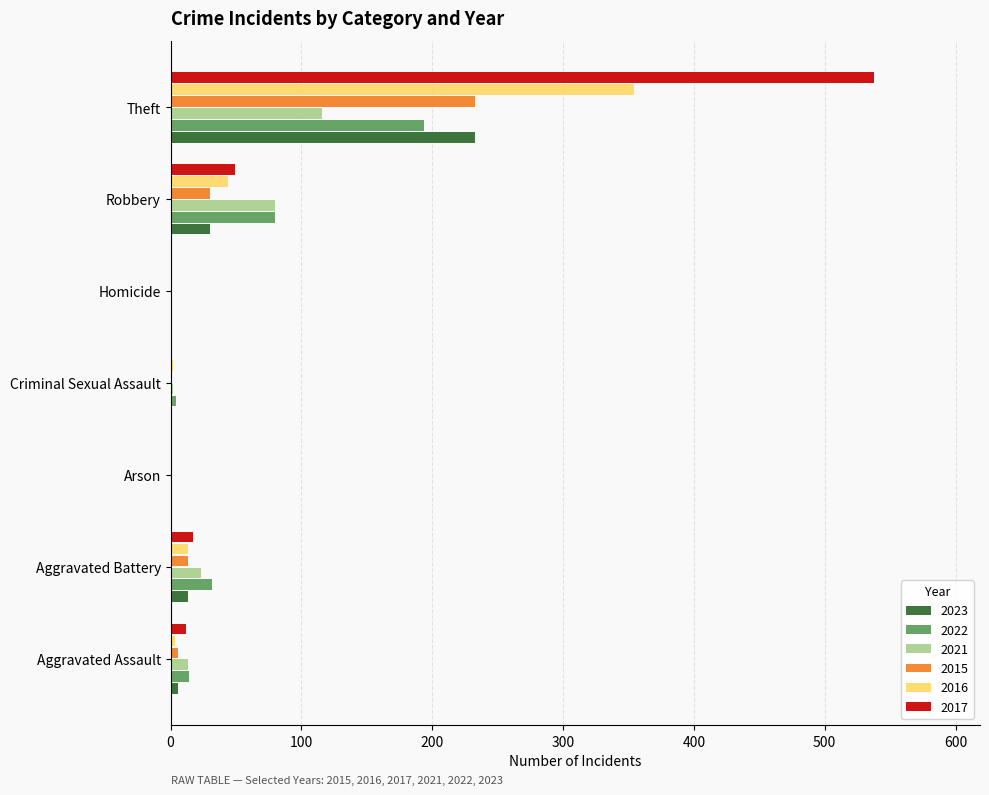

The 2023 series shows 0 at Arson. True or false?

True